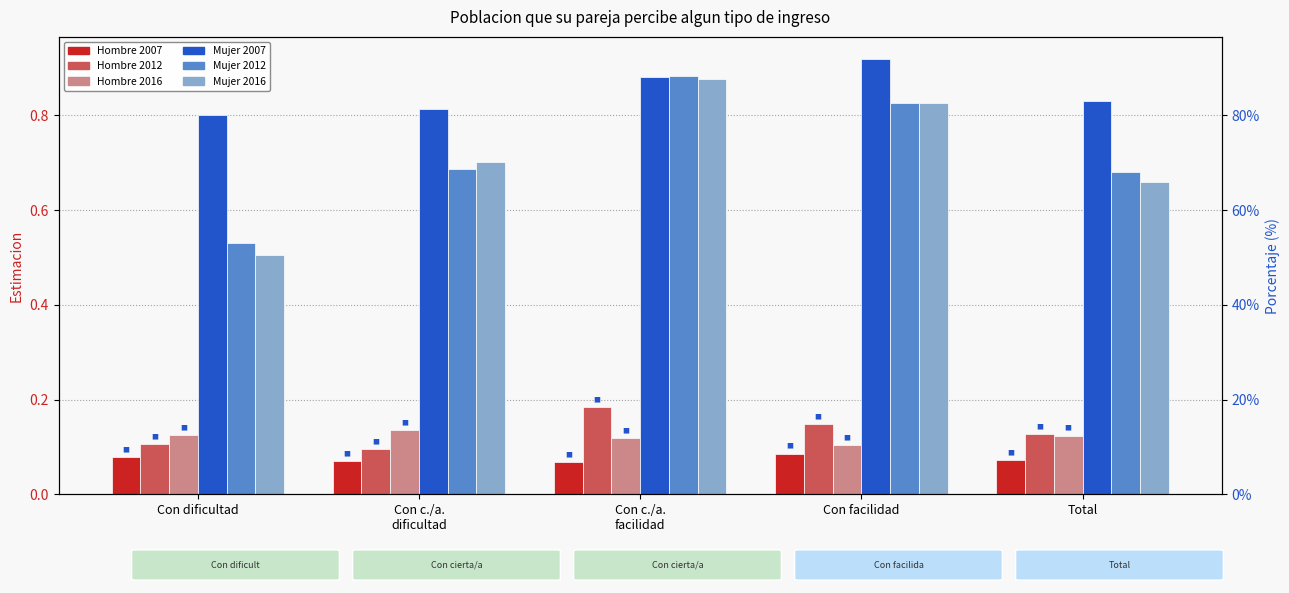

At which category is the sum across all series the highest?

Con c./a.
facilidad